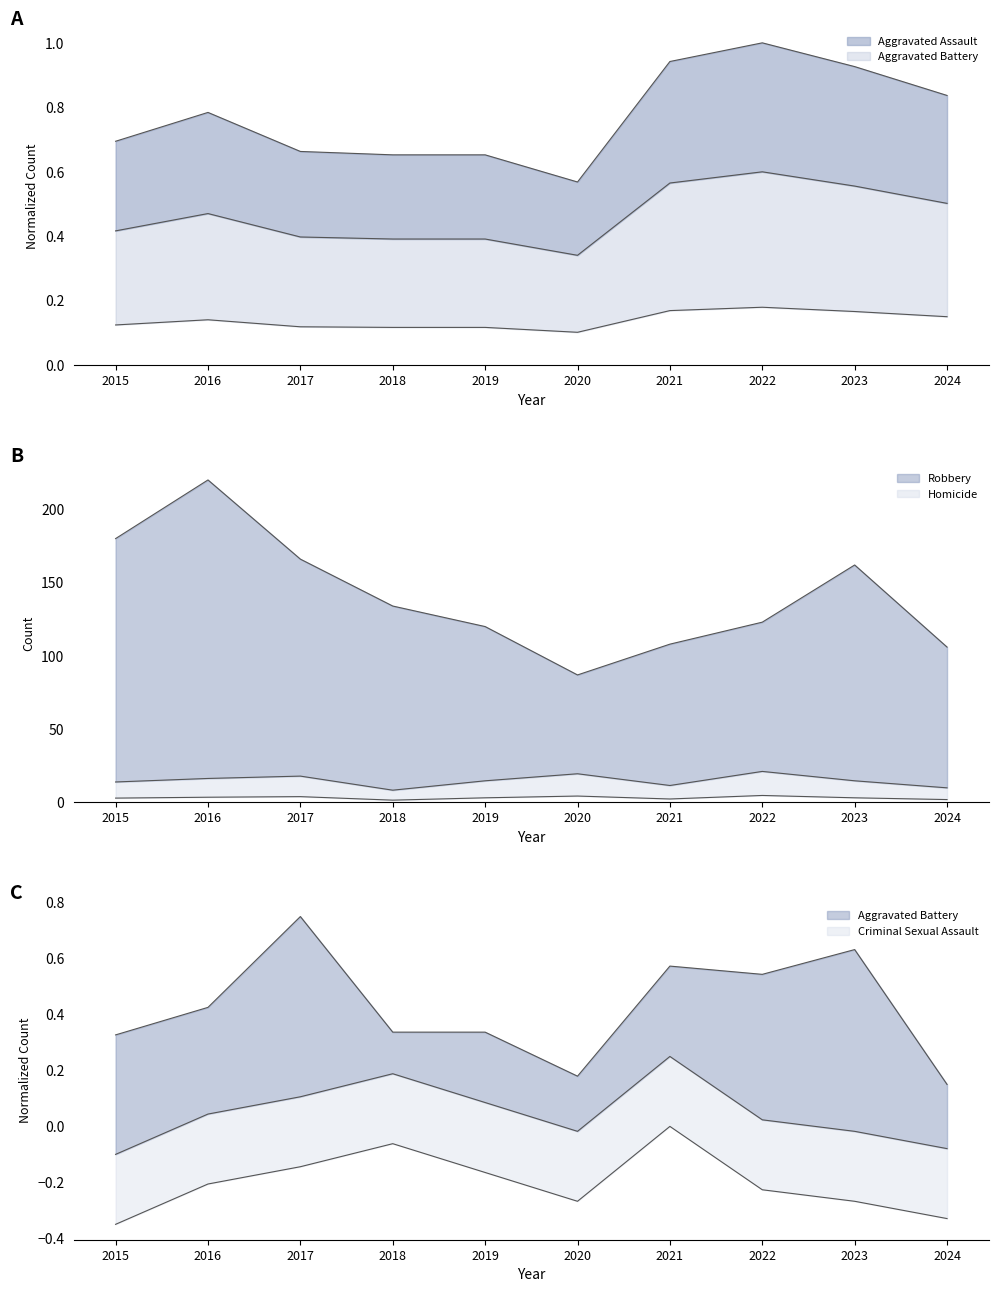

How many values in the Robbery series exceed 134?

4